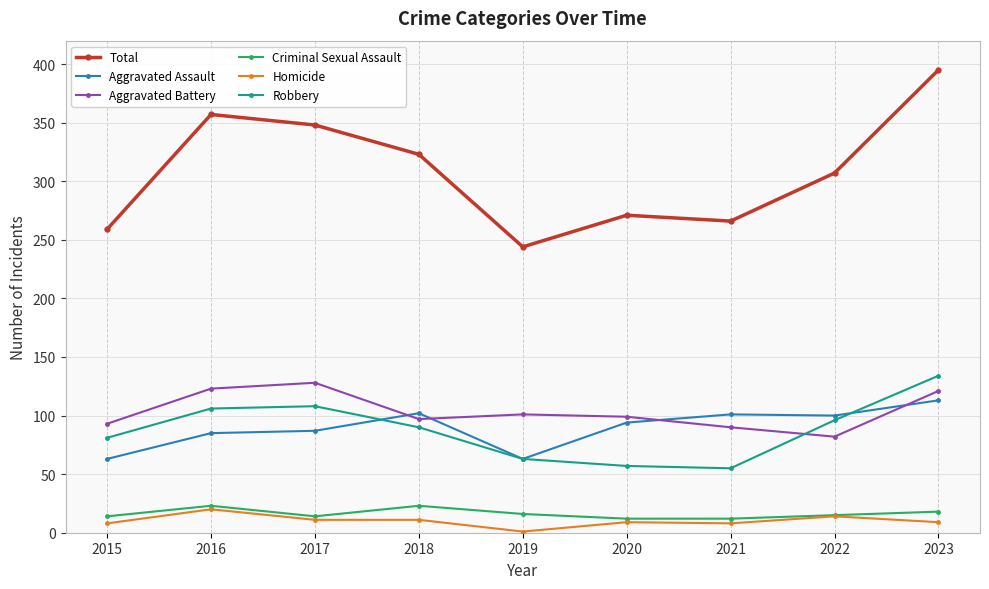

What is the total value across all series at 2016?

714